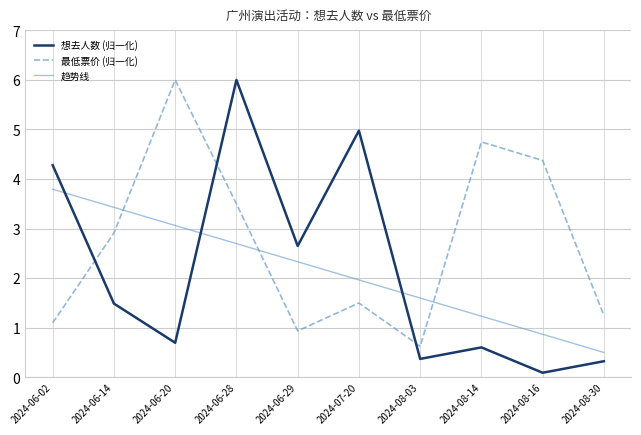

True or false: 趋势线 has a value of 2.7 at 2024-06-28.

True